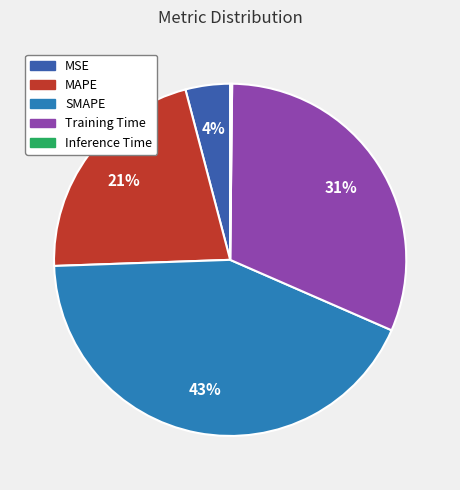

How much of the chart is everything except MAPE?

78.5%